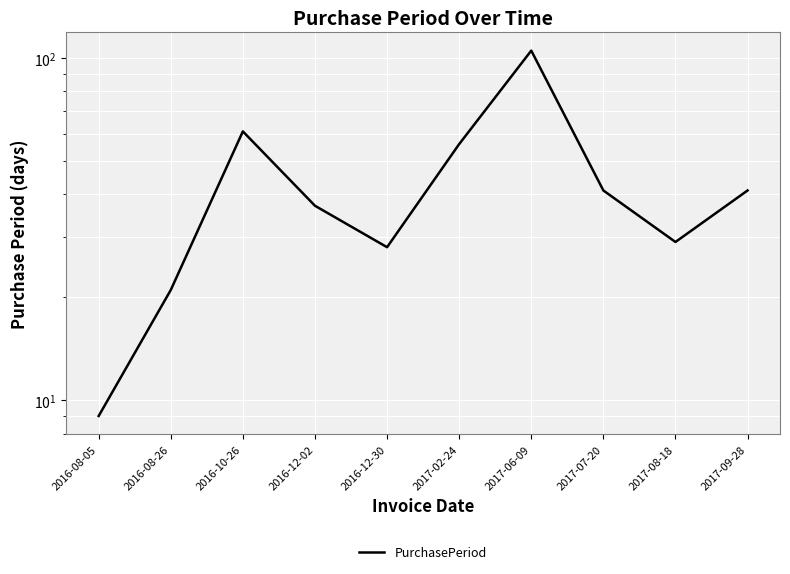

Where is the data nearest to the value 57?

2017-02-24